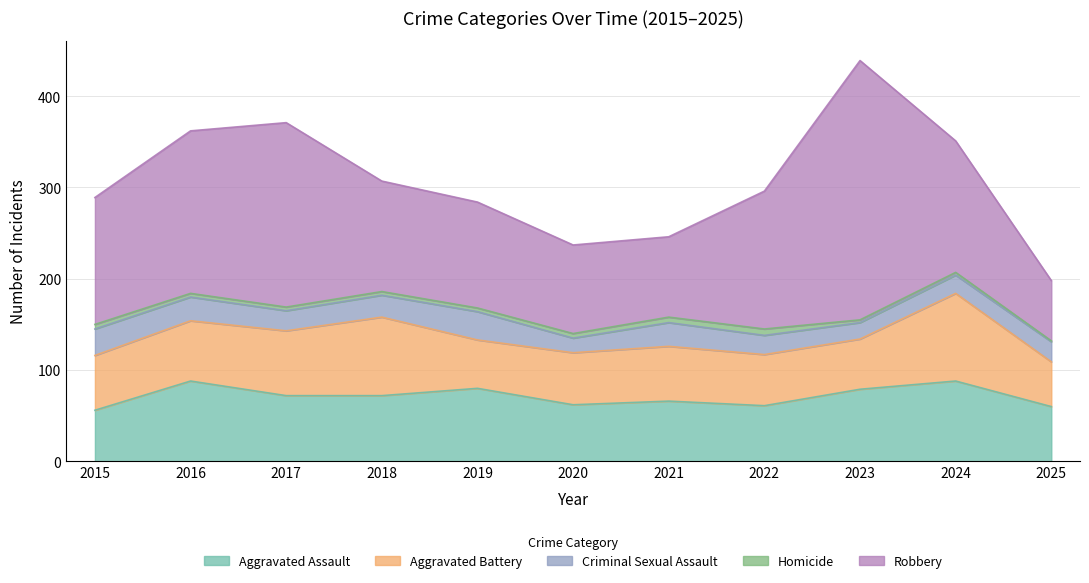

True or false: Aggravated Battery and Homicide intersect in this chart.

False